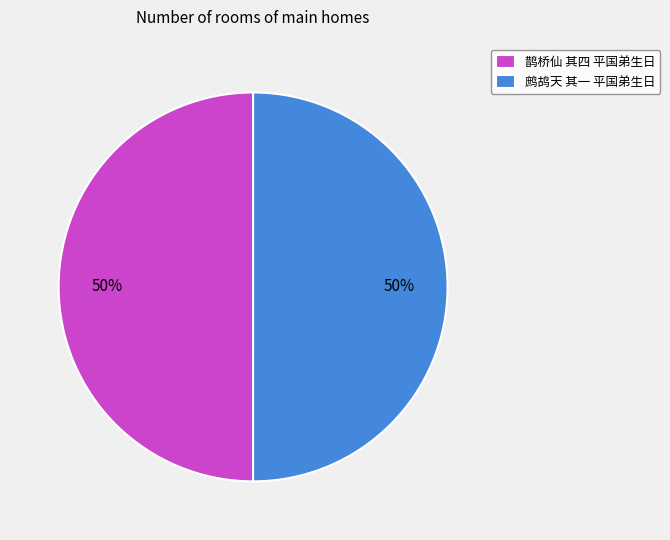

Combined, do 鹊桥仙 其四 平国弟生日 and 鹧鸪天 其一 平国弟生日 account for over 50%?

Yes